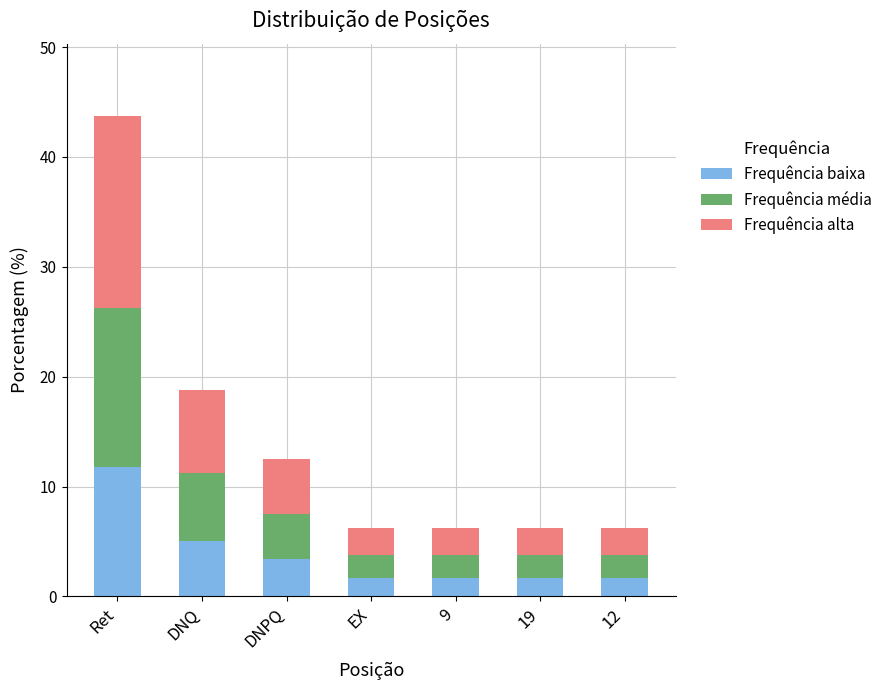

What is the sum of all Frequência baixa values?

27.0